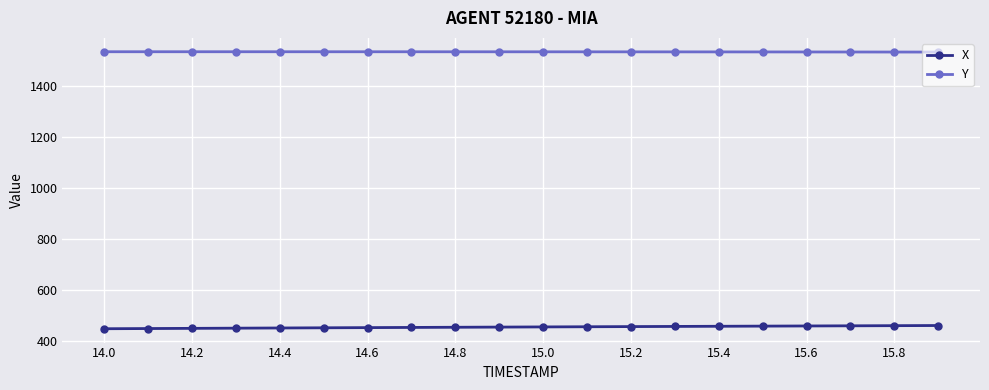

True or false: Y and X cross at least once.

False